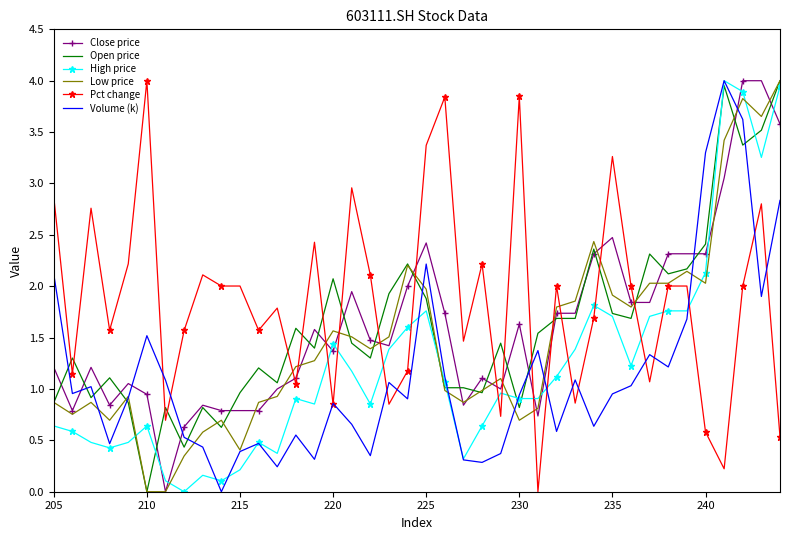

What is the greatest value displayed?

4.0